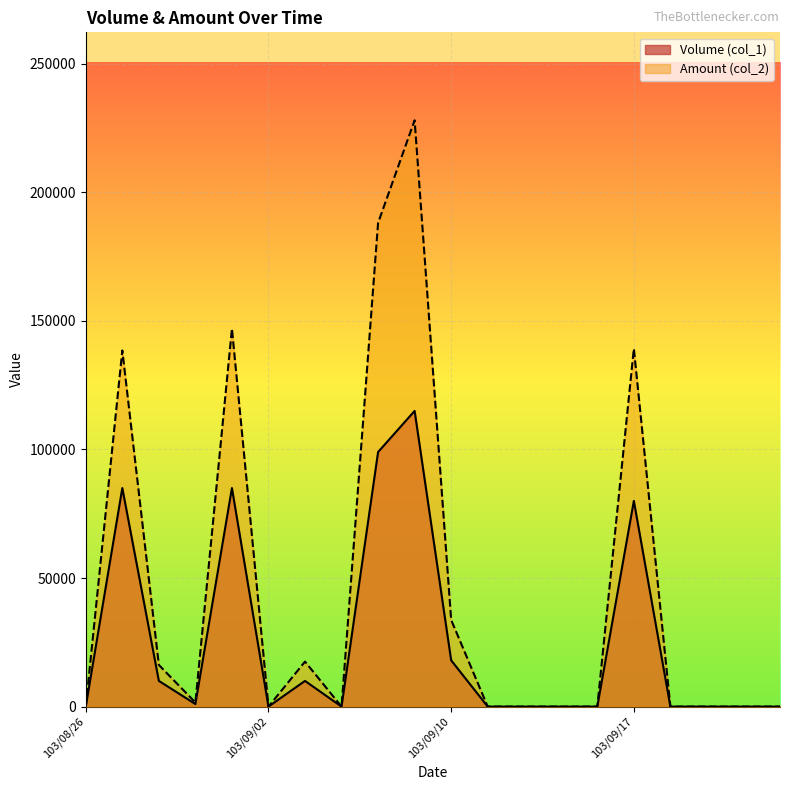

Reading left to right, extract all data points from this chart.

Volume (col_1): 0	85000	10000	1000	85000	0	10000	0	99000	115000	18000	0	0	0	0	80000	0	0	0	0
Amount (col_2): 0	138500	16200	1610	146950	0	17500	0	188100	228020	33710	0	0	0	0	139200	0	0	0	0